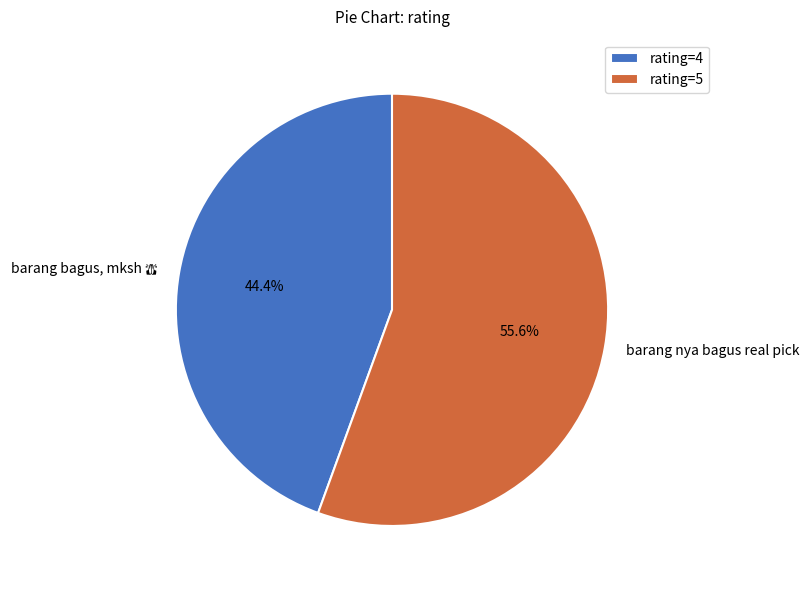

Is barang nya bagus real pick the majority of the pie?

Yes